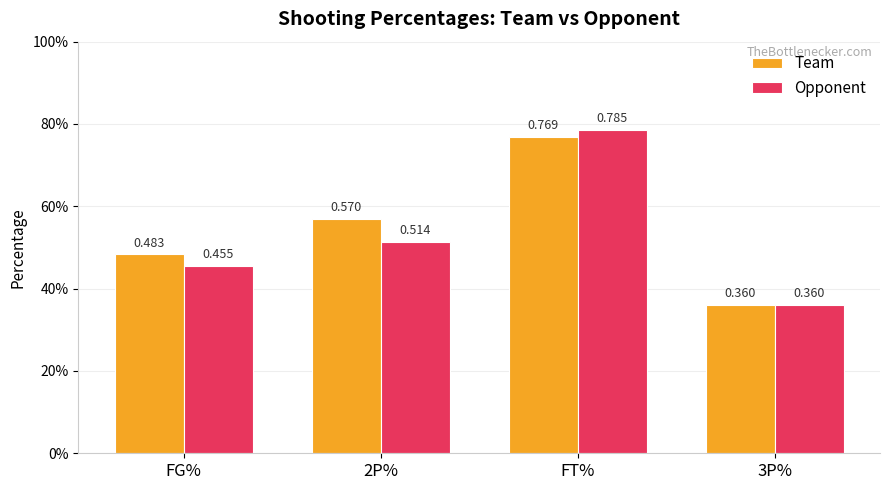

Is the value of Team at FT% greater than the value of Opponent at FG%?

Yes